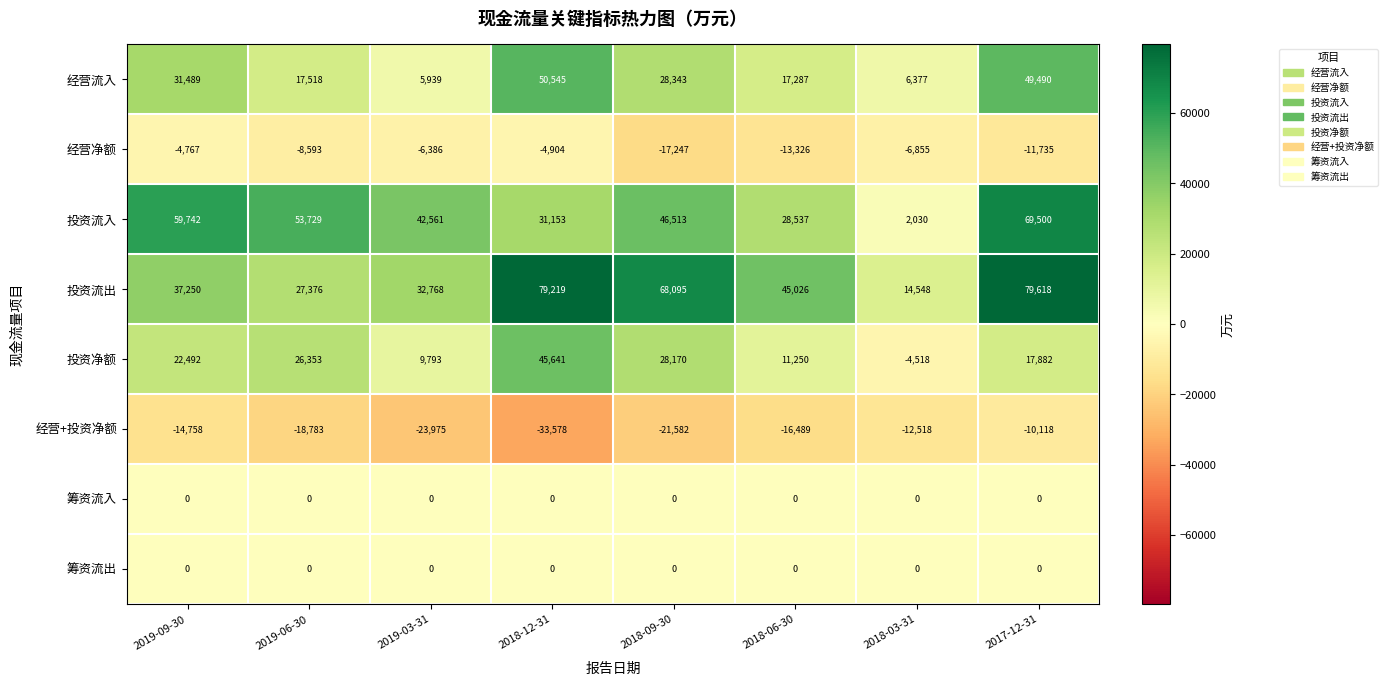

Which series has the largest total across all categories?

投资流出